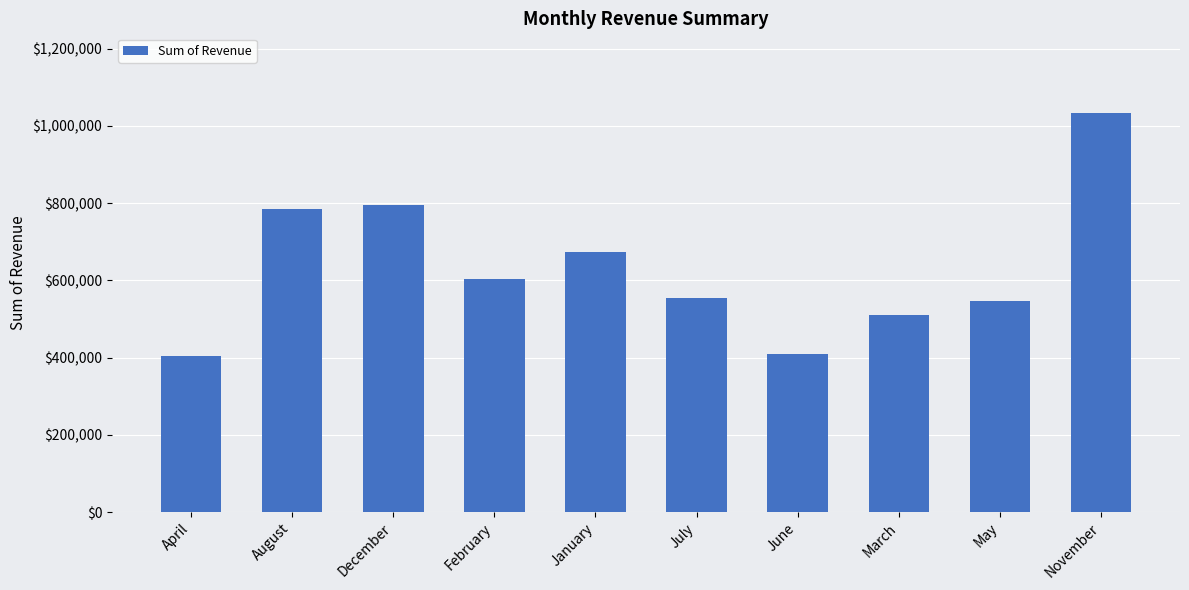

What is the sum of all values?

6315208